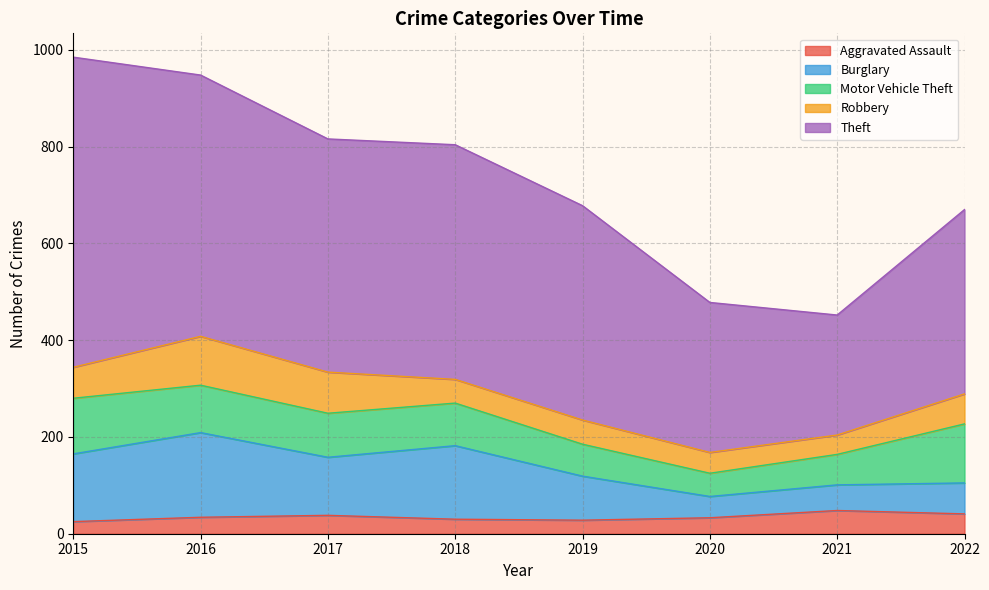

Count the Theft values in the range 381 to 540.

5